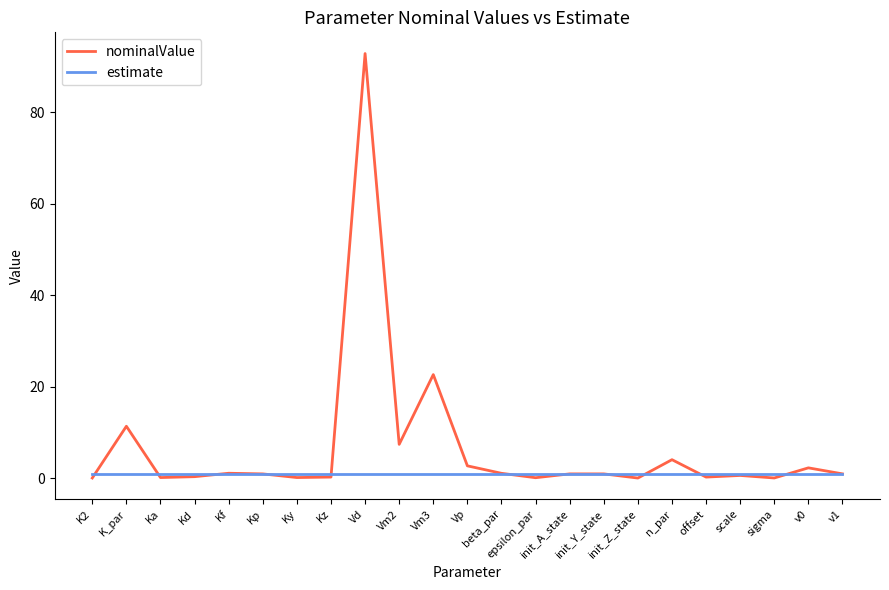

Which series has the largest range (max minus min)?

nominalValue